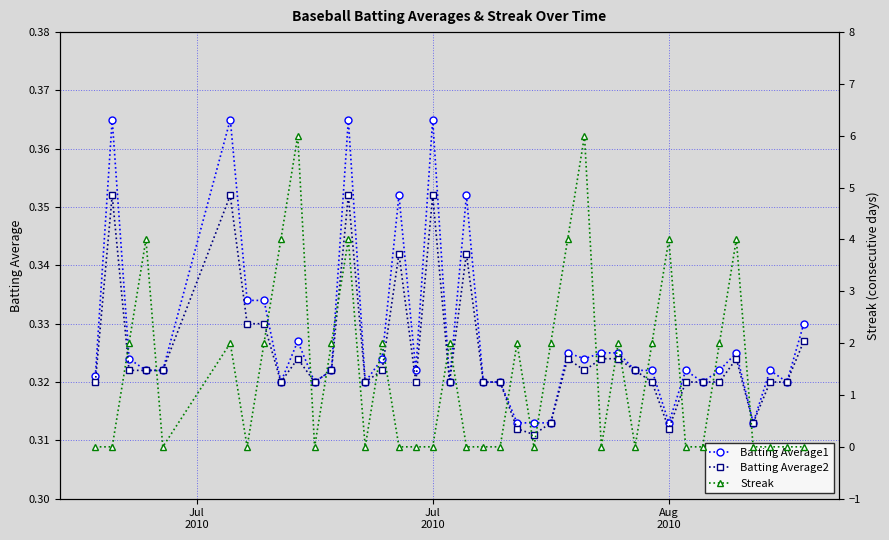

True or false: Batting Average2 has more than 1 interior local peaks.

True